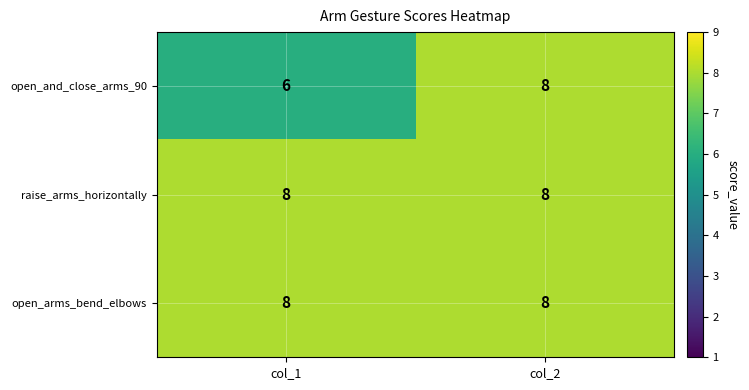

What value does the raise_arms_horizontally series have at col_1?

8